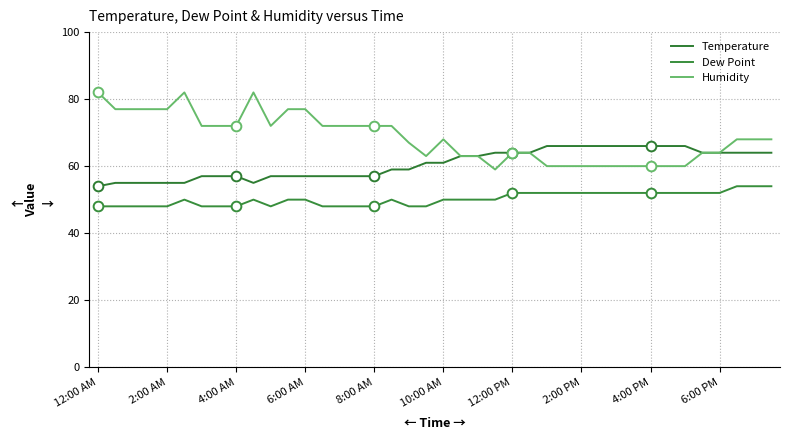

What is the highest value of the Dew Point series?

54